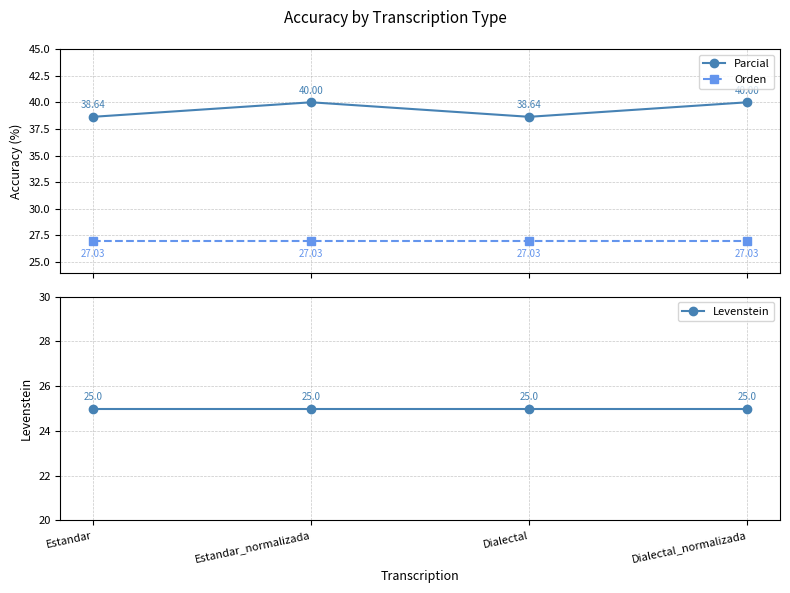

What is the lowest value of the Levenstein series?

25.0